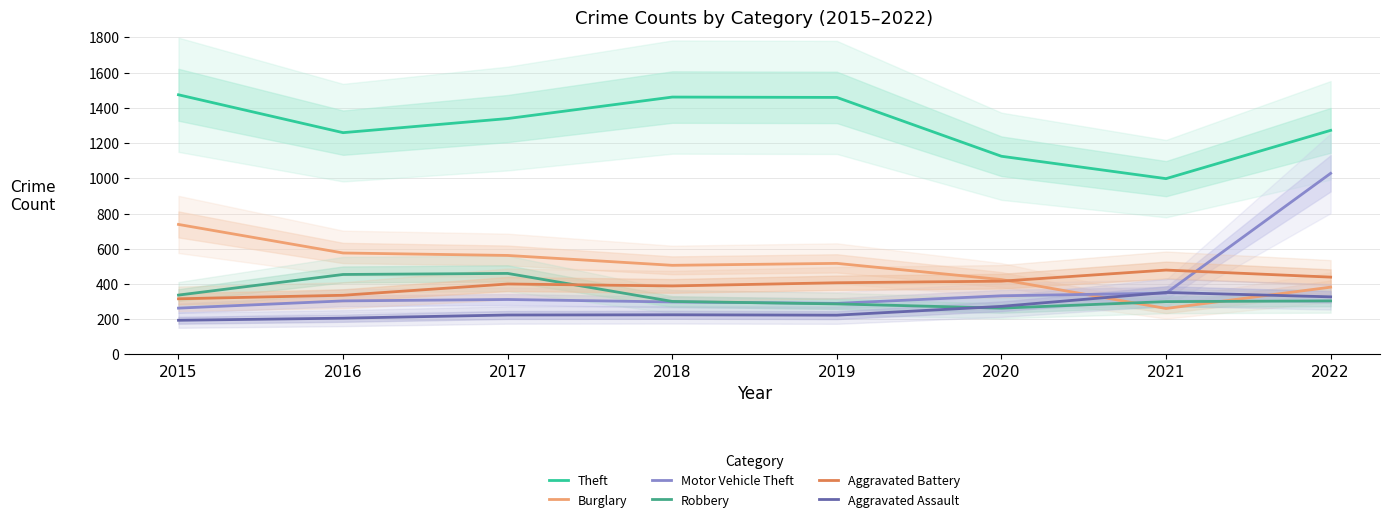

What is the difference between the highest and lowest values at 2018?

1236